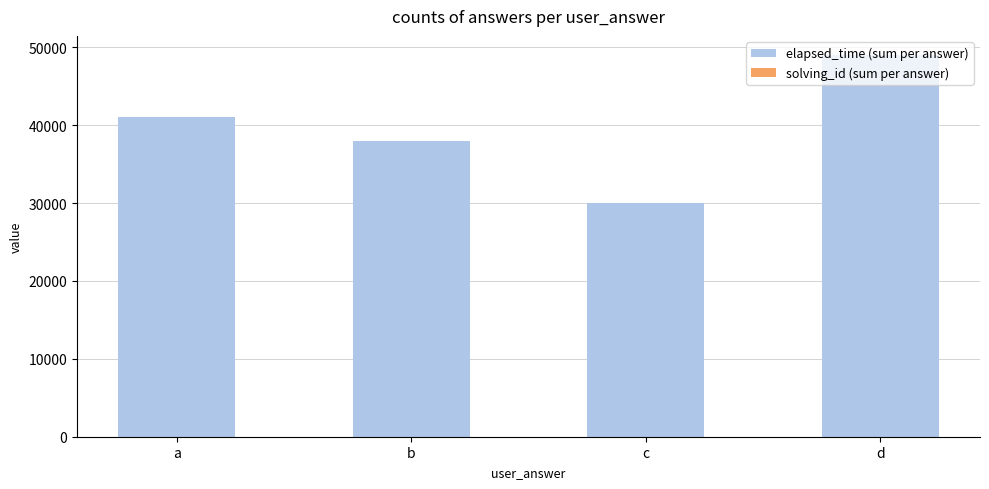

How many distinct data groups are displayed?

2